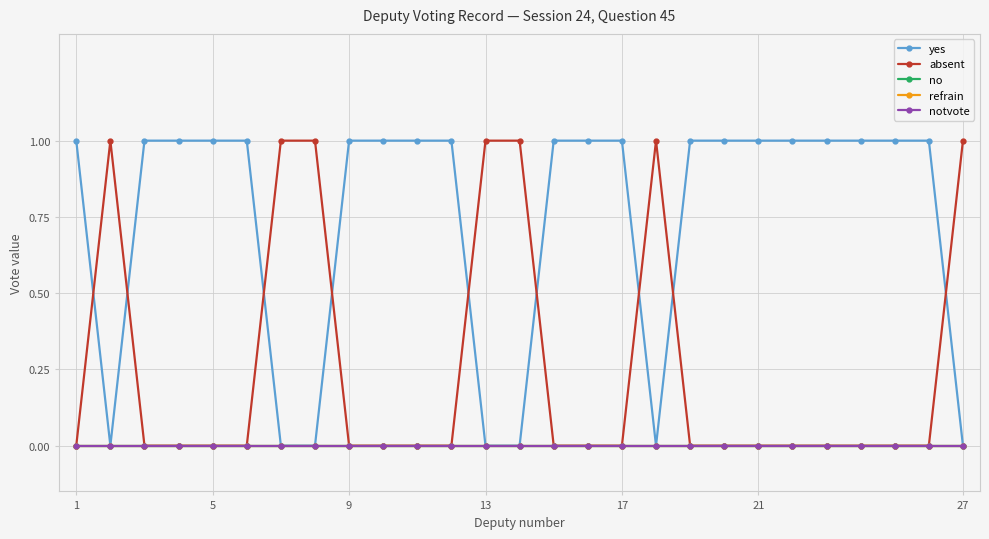

How many values in yes are above zero?

20